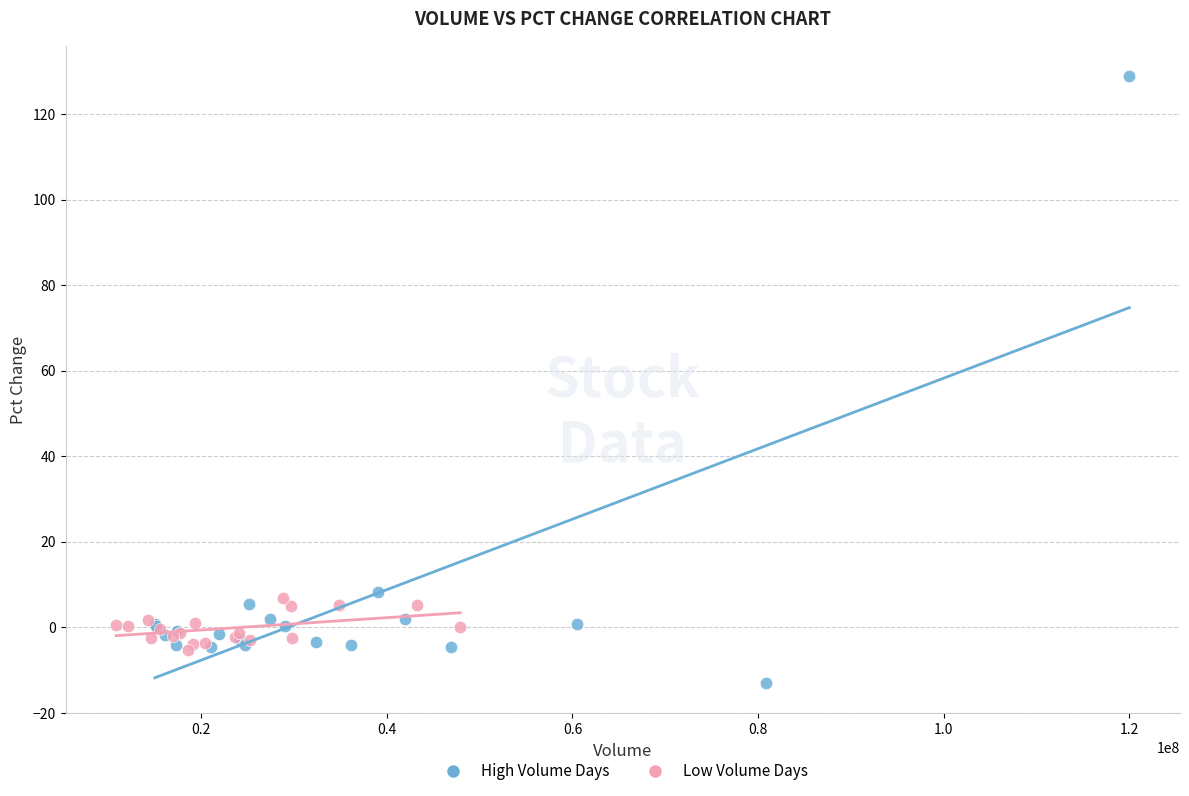

Which series contains the lowest Y value?

High Volume Days